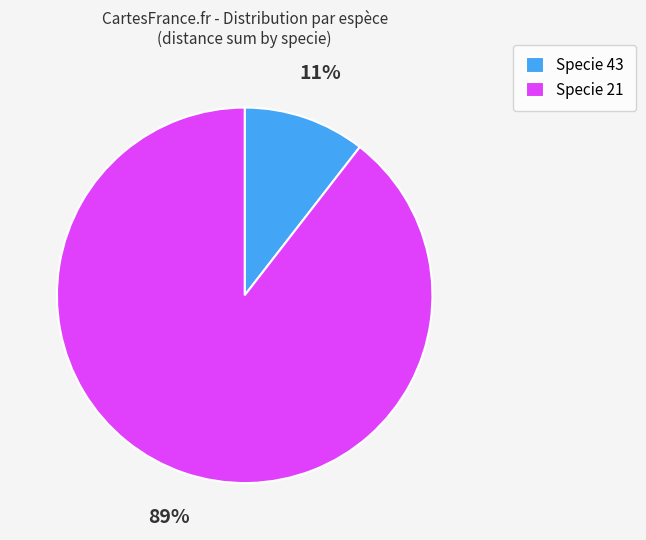

Rank the categories by value from lowest to highest.

Specie 43, Specie 21